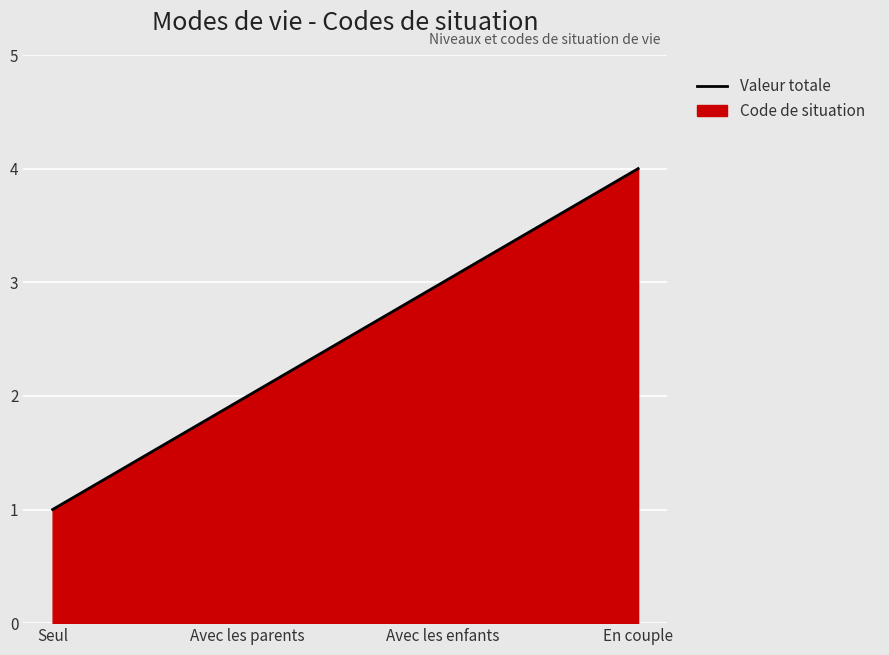

What is the difference between the maximum and minimum values?

3